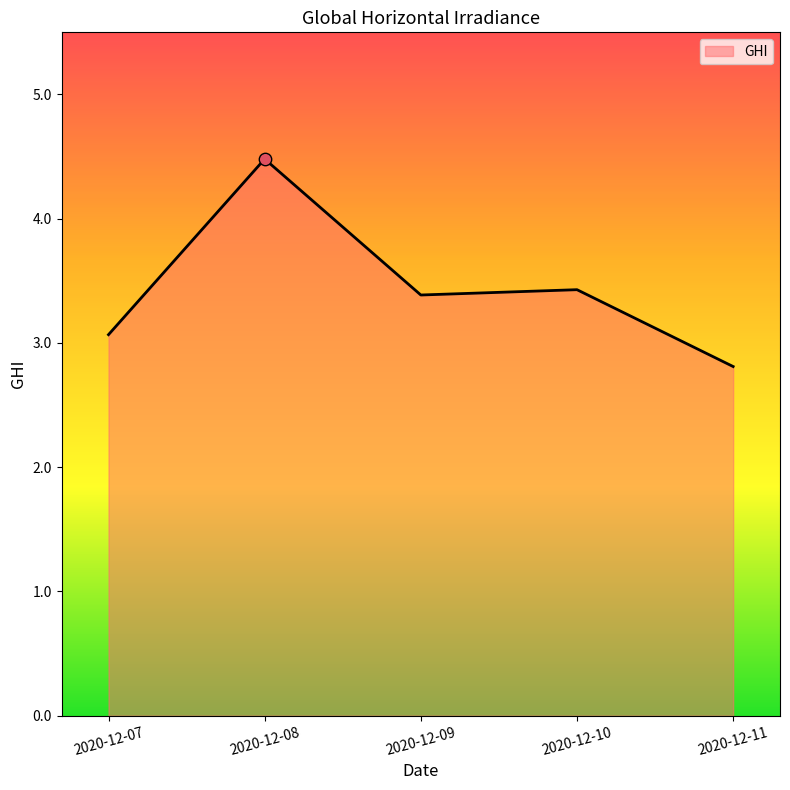

What is the ratio of the value at 2020-12-11 to the value at 2020-12-08?

0.6